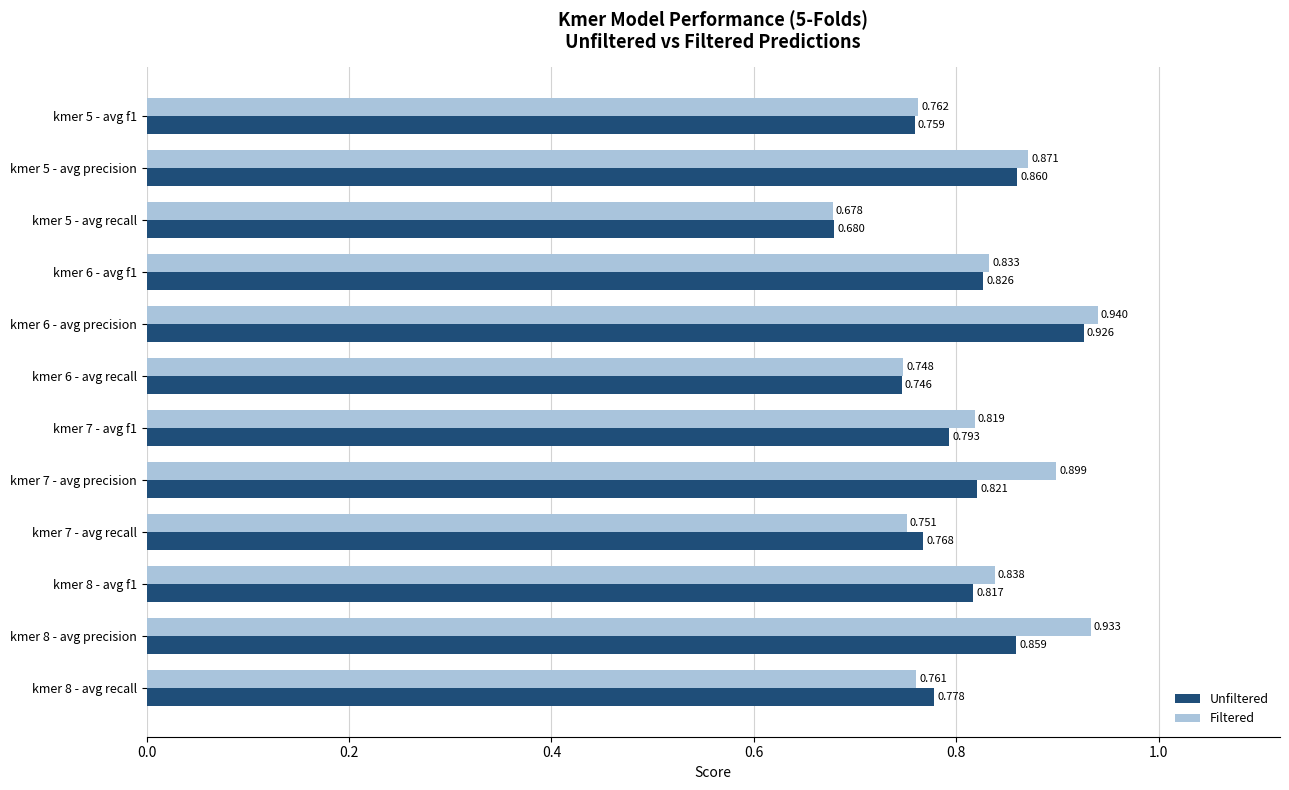

What is the difference between the second highest and second lowest values in the Filtered series?

0.2